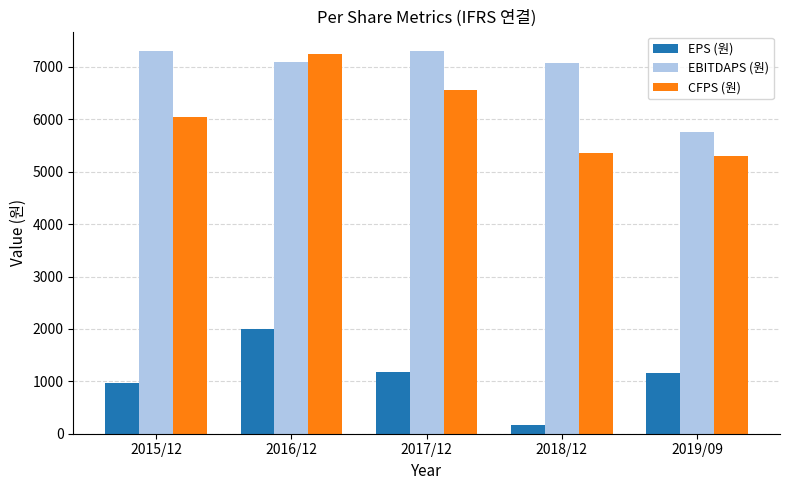

At which label does EBITDAPS (원) first exceed 7097?

2015/12